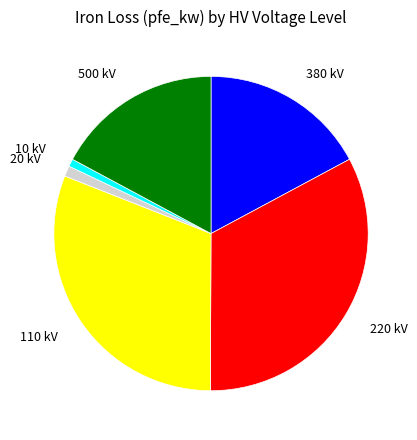

How many slices are in this pie chart?

6